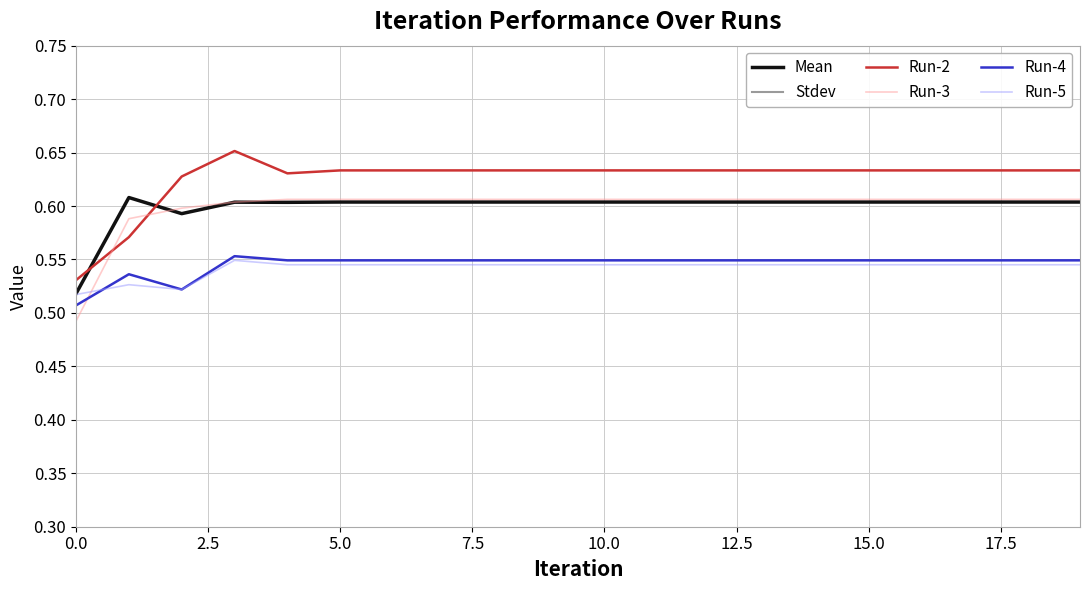

What is the sum of all Mean values?

12.0